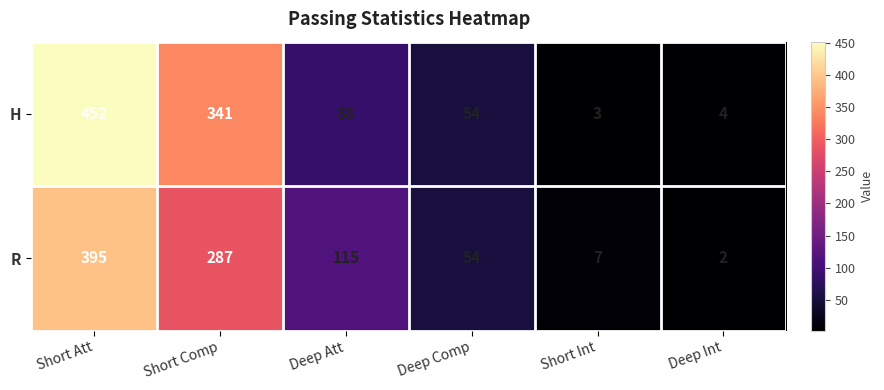

What is the difference between the maximum and minimum values in the H series?

449